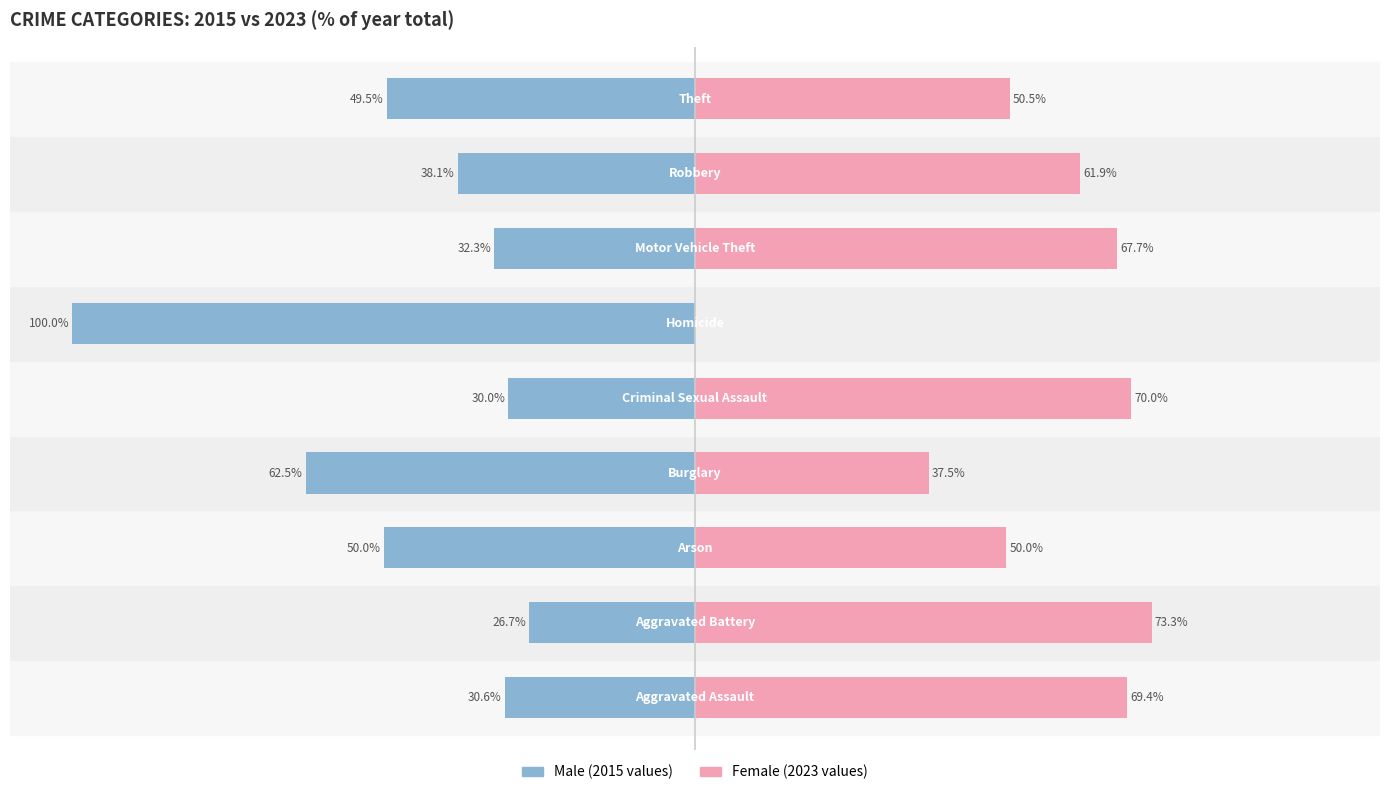

What is the average value of the Female (2023) series?

53.4